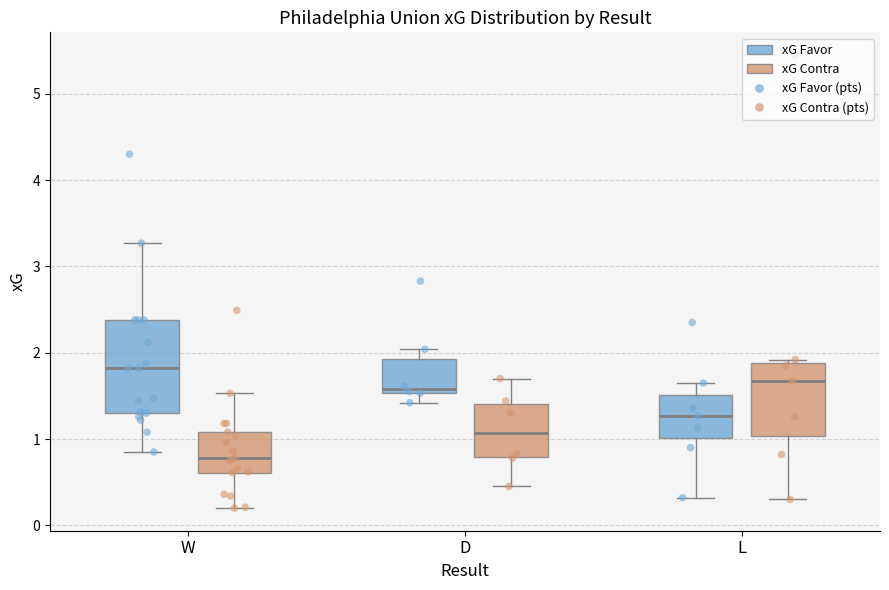

Reading left to right, read every box against the y-axis: the position of its median line, the range the box covers, and the ends of its whiskers. The values are not printed on the chart, so give them approximately, as read against the axis.

W (xG Favor): median 1.8, box 1.3 to 2.4, whiskers 0.9 to 3.3
W (xG Contra): median 0.8, box 0.6 to 1.1, whiskers 0.2 to 1.5
D (xG Favor): median 1.6, box 1.5 to 1.9, whiskers 1.4 to 2.0
D (xG Contra): median 1.1, box 0.8 to 1.4, whiskers 0.5 to 1.7
L (xG Favor): median 1.3, box 1.0 to 1.5, whiskers 0.3 to 1.7
L (xG Contra): median 1.7, box 1.0 to 1.9, whiskers 0.3 to 1.9 (just above the box's upper edge)